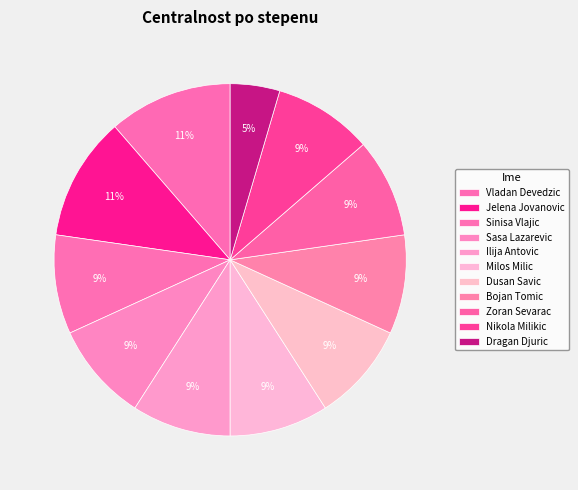

To the nearest percent, what is the difference between the largest and smallest slice percentages?

7%